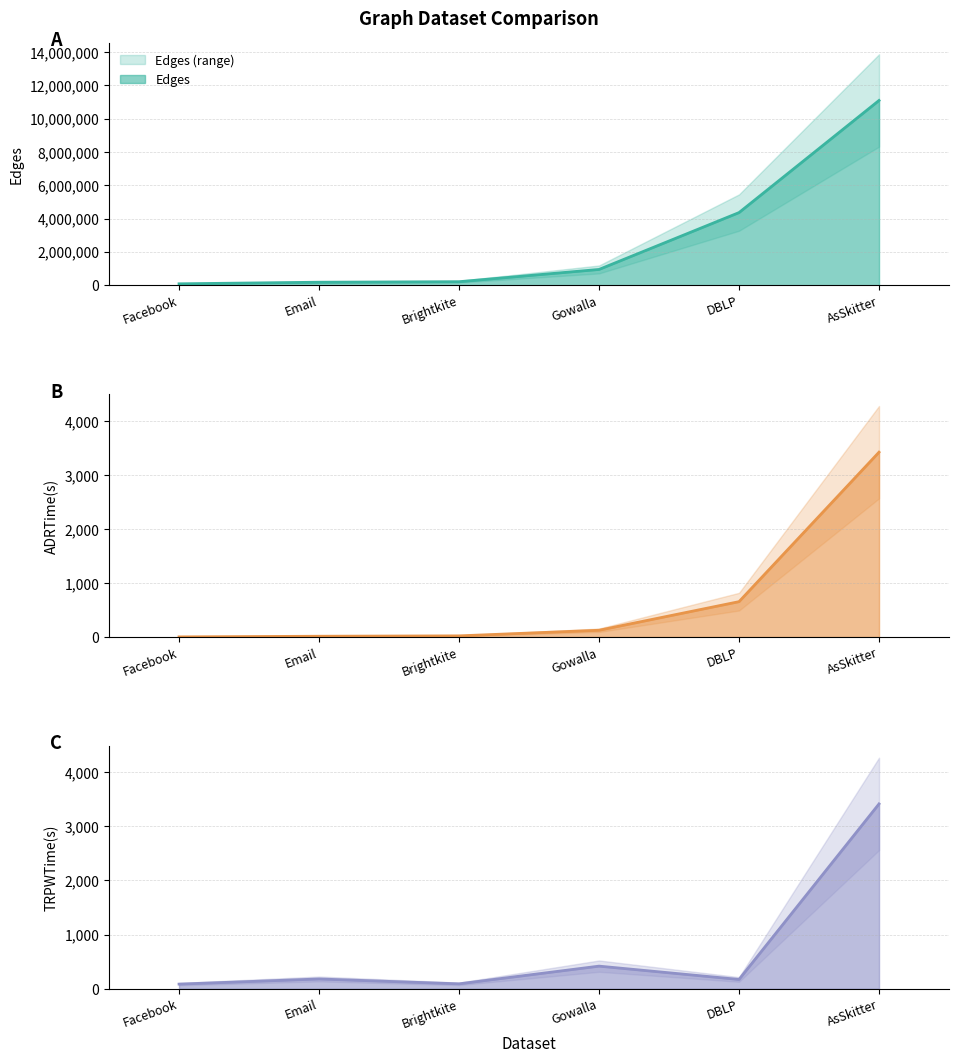

Reading left to right, list all the values displayed in this chart.

Edges: Facebook=88234	Email=183831	Brightkite=214078	Gowalla=950327	DBLP=4364217	AsSkitter=11095298
ADRTime(s): Facebook=2	Email=14	Brightkite=21	Gowalla=125	DBLP=655	AsSkitter=3426
TRPWTime(s): Facebook=85	Email=180	Brightkite=90	Gowalla=417	DBLP=171	AsSkitter=3413